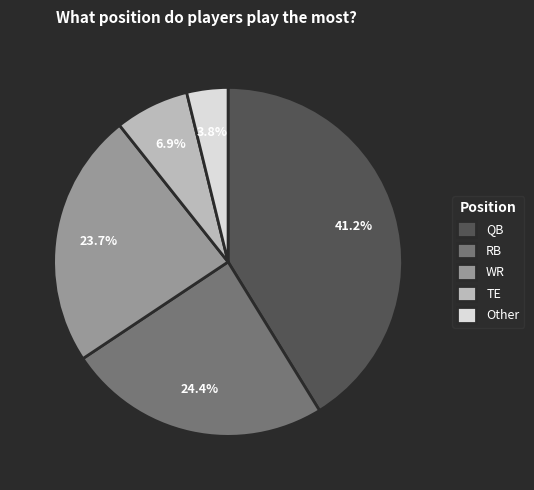

To the nearest percent, what is the average slice percentage?

20%